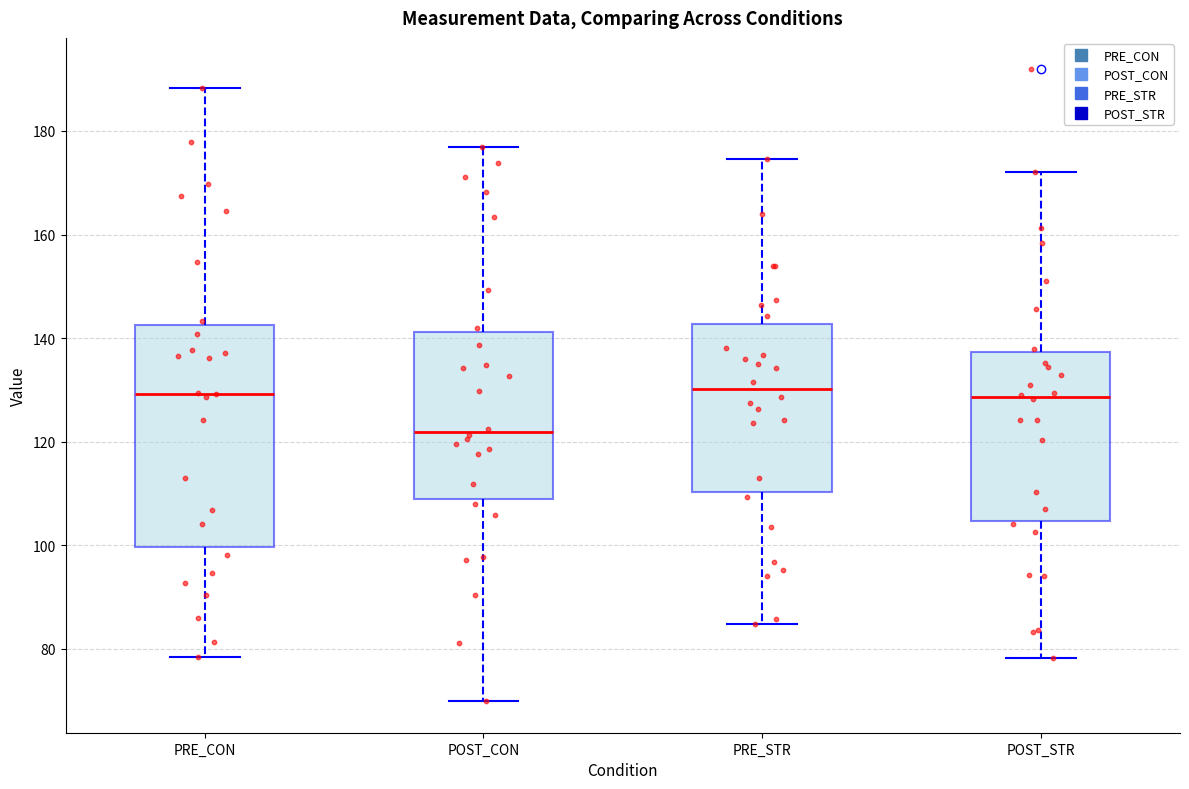

Reading left to right, transcribe this box plot: for each box, give where its median line is, the range the box spans, and where its two whiskers end, as read against the y-axis. The values are not printed on the chart, so give them approximately, as read against the axis.

PRE_CON: median 130, box 100 to 142, whiskers 78 to 188
POST_CON: median 122, box 108 to 142, whiskers 70 to 176
PRE_STR: median 130, box 110 to 142, whiskers 84 to 174
POST_STR: median 128, box 104 to 138, whiskers 78 to 172